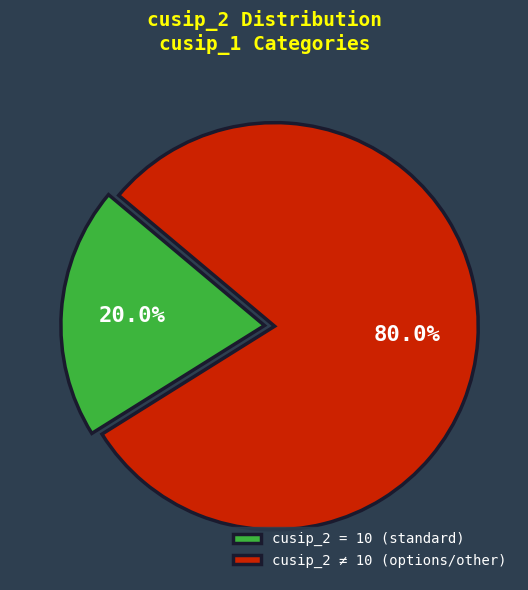

Which slice is the smallest?

cusip_2 = 10 (standard)